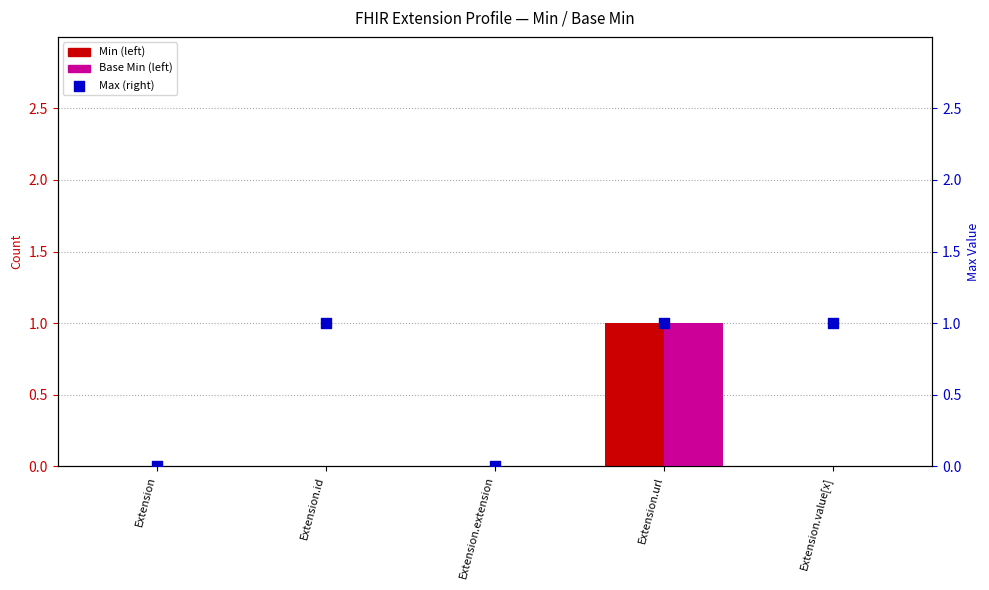

At how many categories does at least one series exceed 0?

3